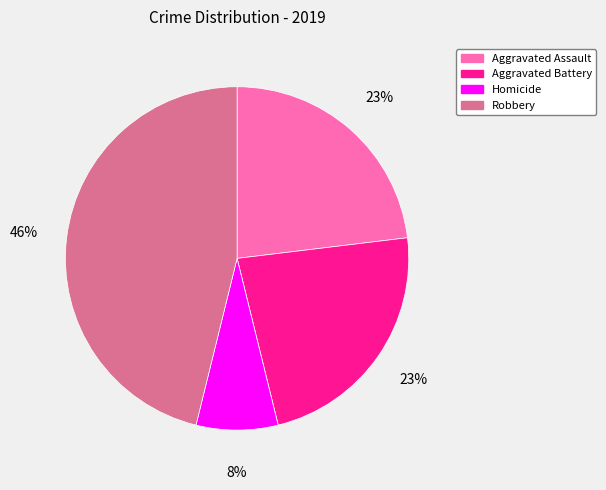

Is there any slice that represents more than half of the pie?

No